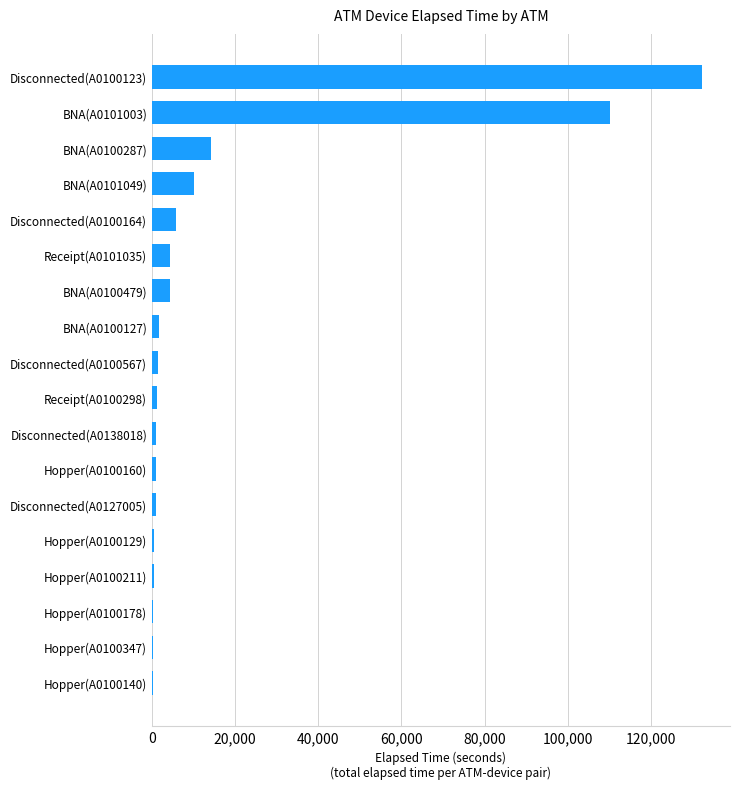

What is the change in value from Disconnected(A0100164) to BNA(A0100287)?

+8390